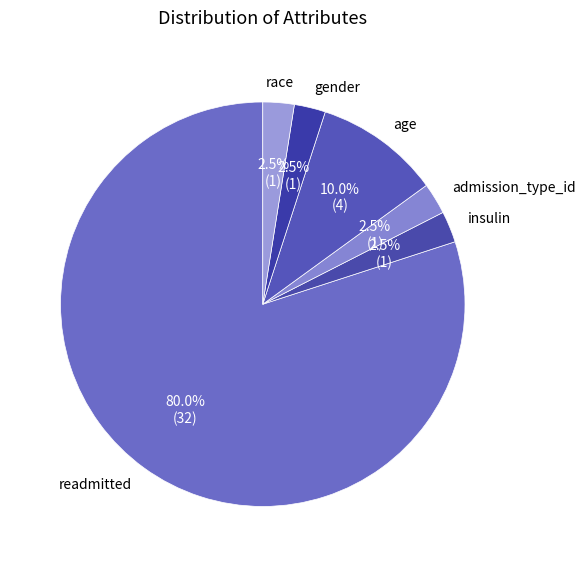

To the nearest percent, what is the combined percentage of gender and insulin?

5%